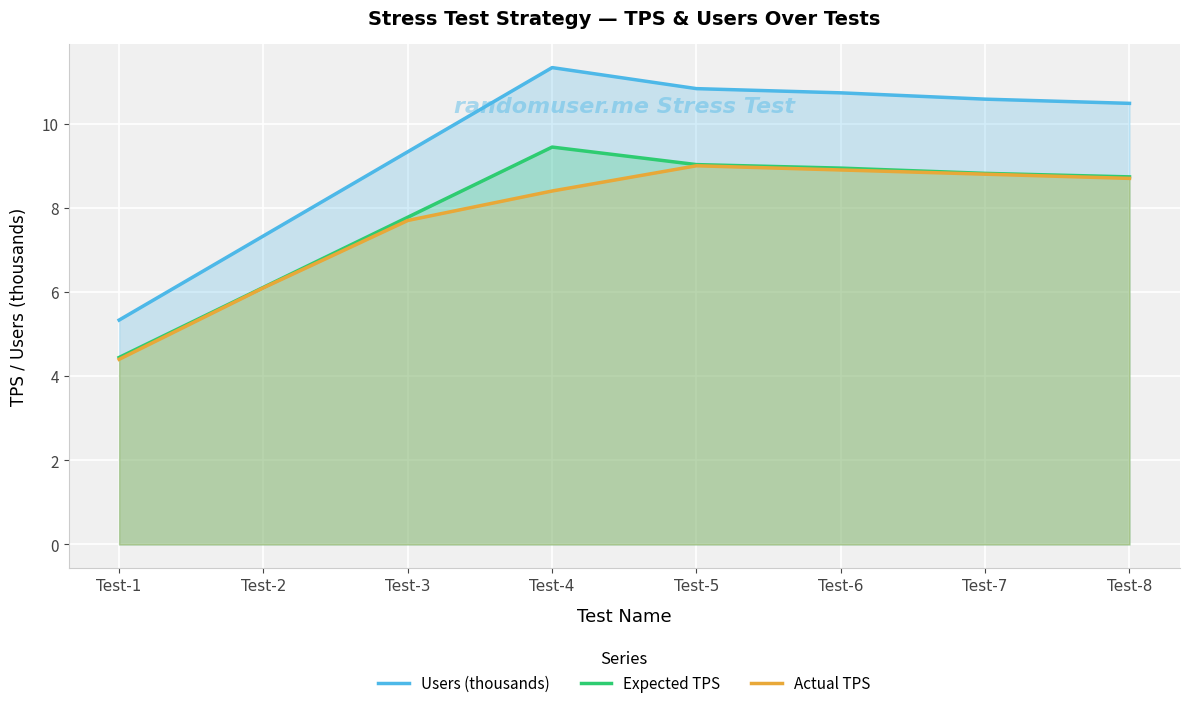

Where is the first local maximum for Expected TPS?

Test-4